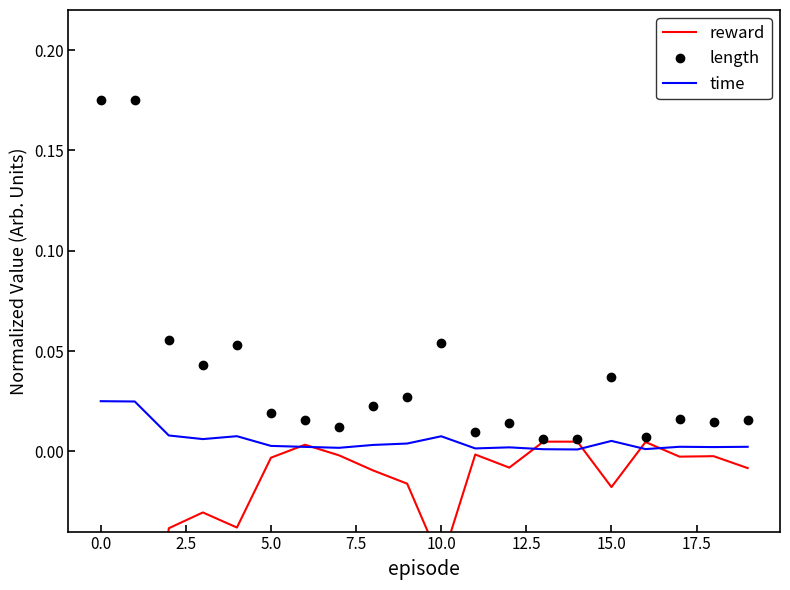

List the series in order of their peak value, highest first.

length, time, reward